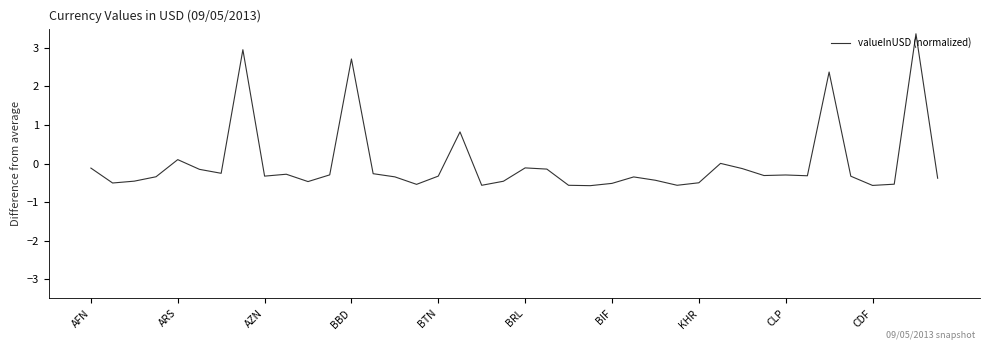

What is the smallest value displayed?

-0.6